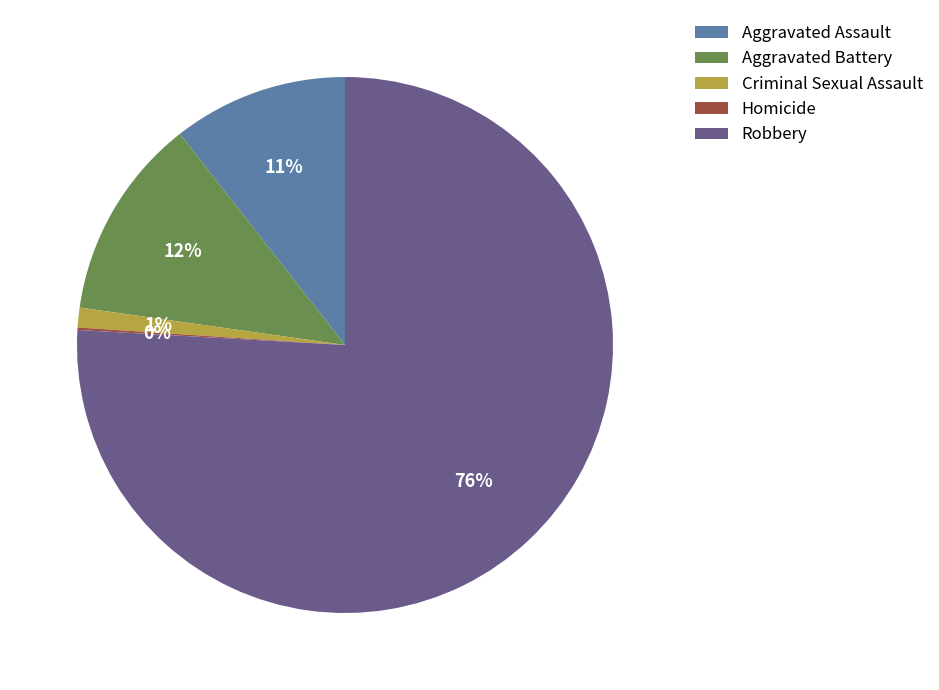

Does Robbery account for over 50% of the chart?

Yes